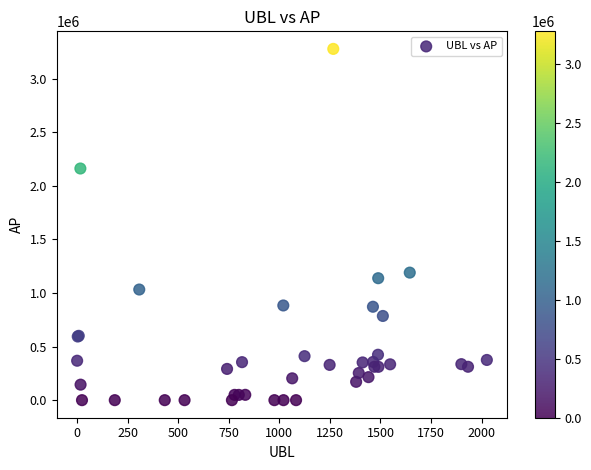

What Y value in the scatter plot is closest to 1638480?

1189878